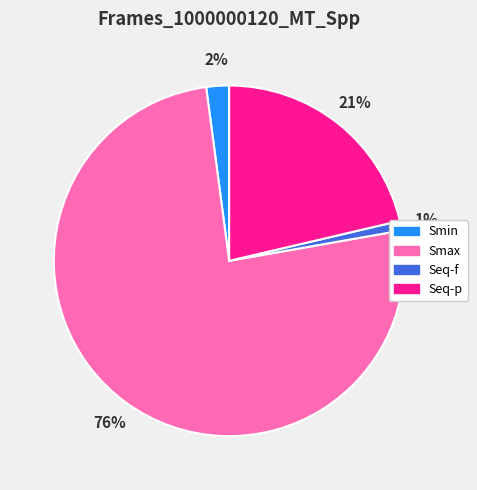

Rank the categories by value from lowest to highest.

Seq-f, Smin, Seq-p, Smax